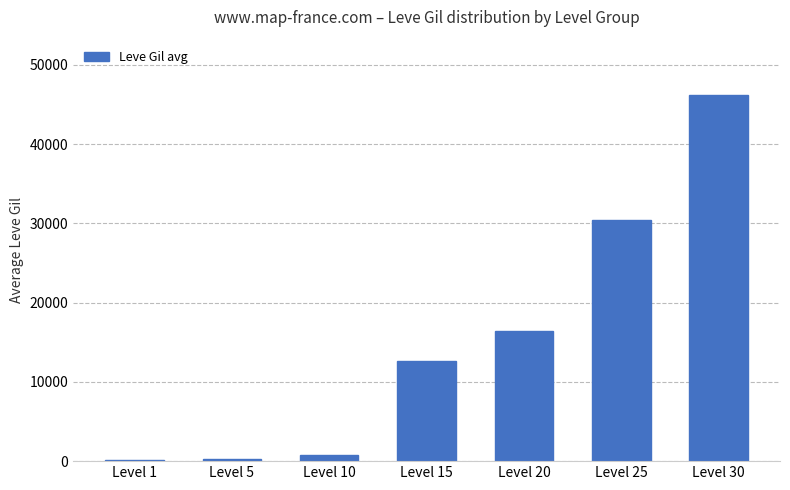

What is the value of the 4th bar from the left?

12604.0